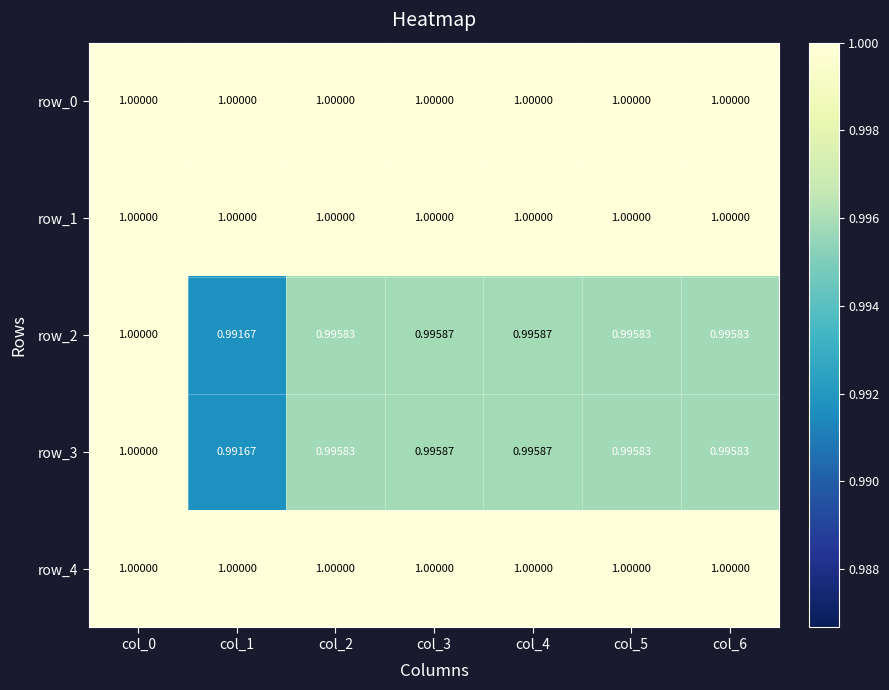

Is it true that row_4 equals 1.0 at col_4?

True